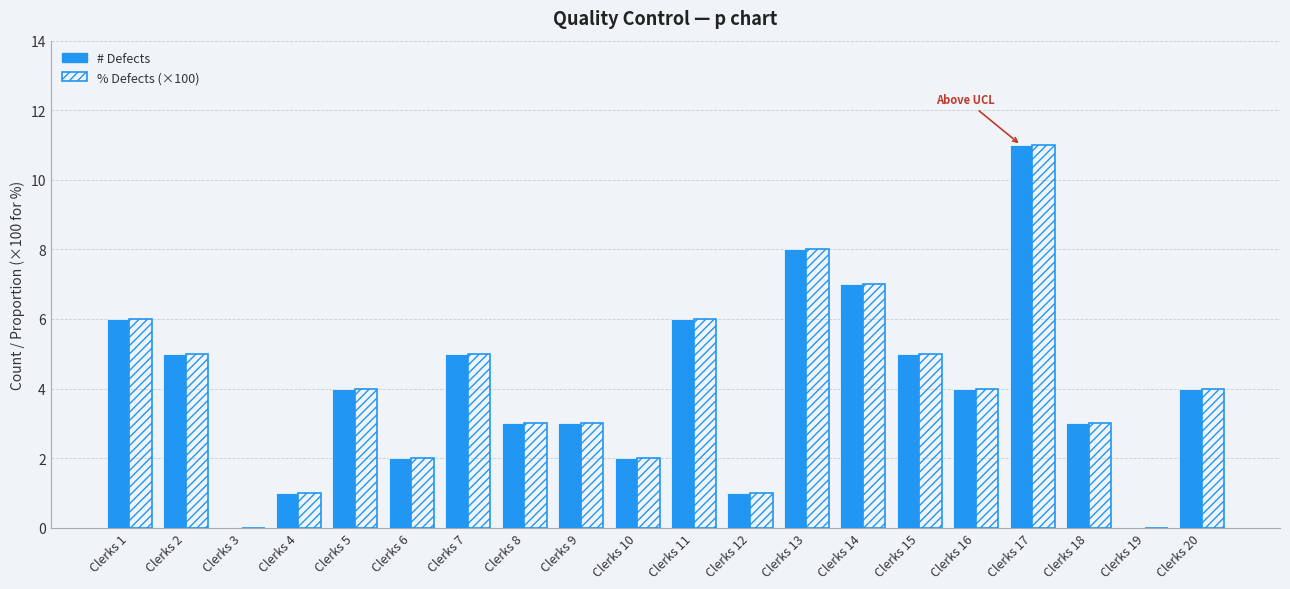

Is the value of % Defects (×100) at Clerks 10 greater than the value of # Defects at Clerks 3?

Yes